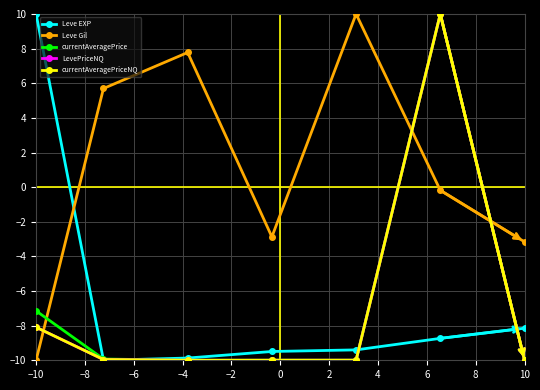

What is the value of the currentAveragePrice point at the 5th from the left?

-10.0